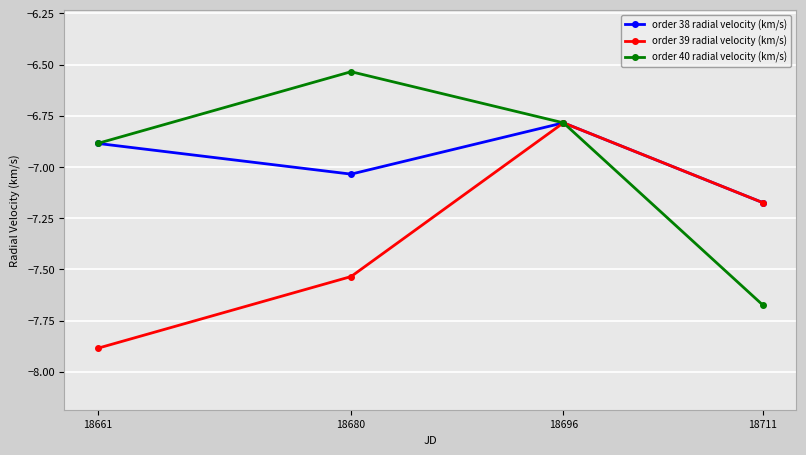

The value of order 40 radial velocity (km/s) at 18680 is -2.7. True or false?

False